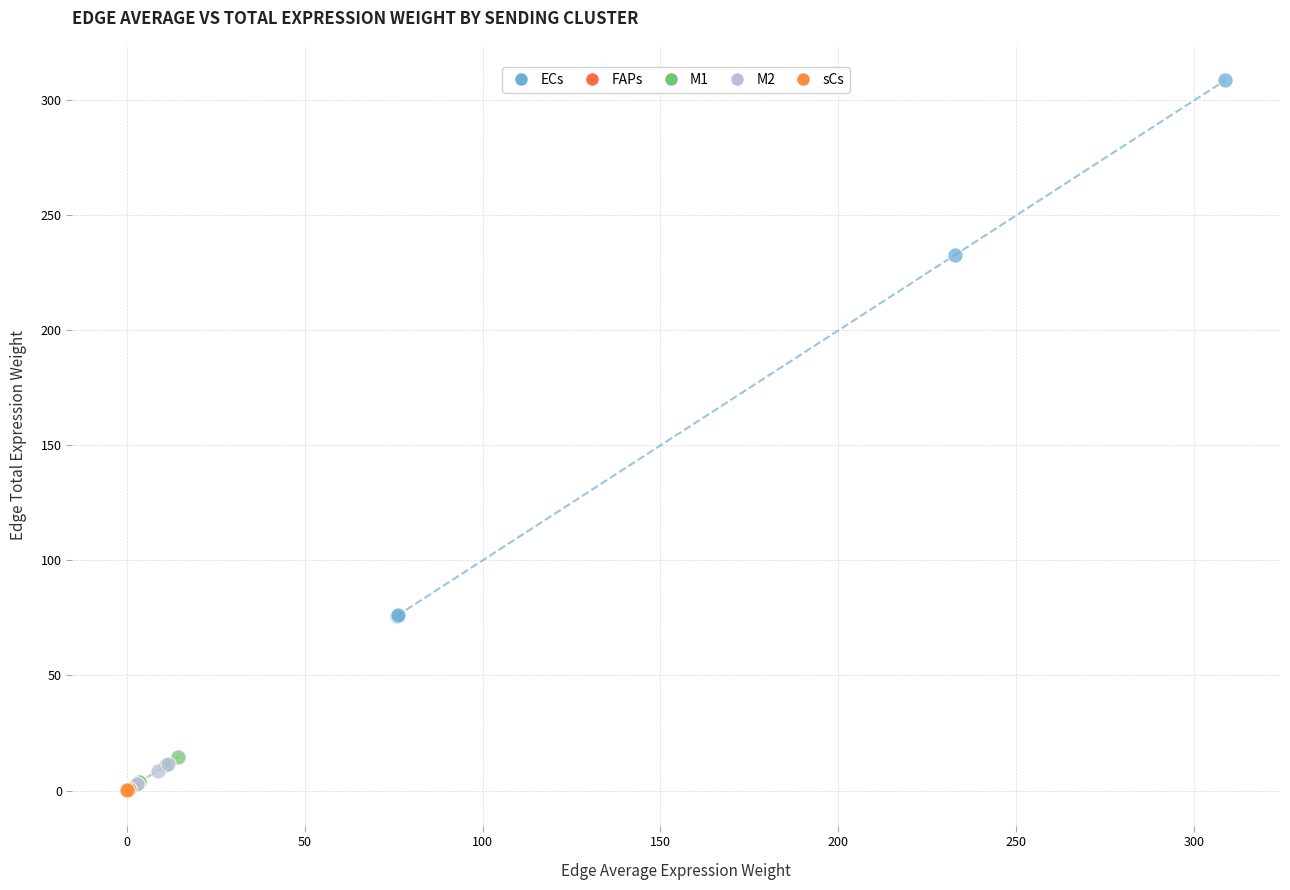

Which series reaches the maximum Y coordinate?

ECs